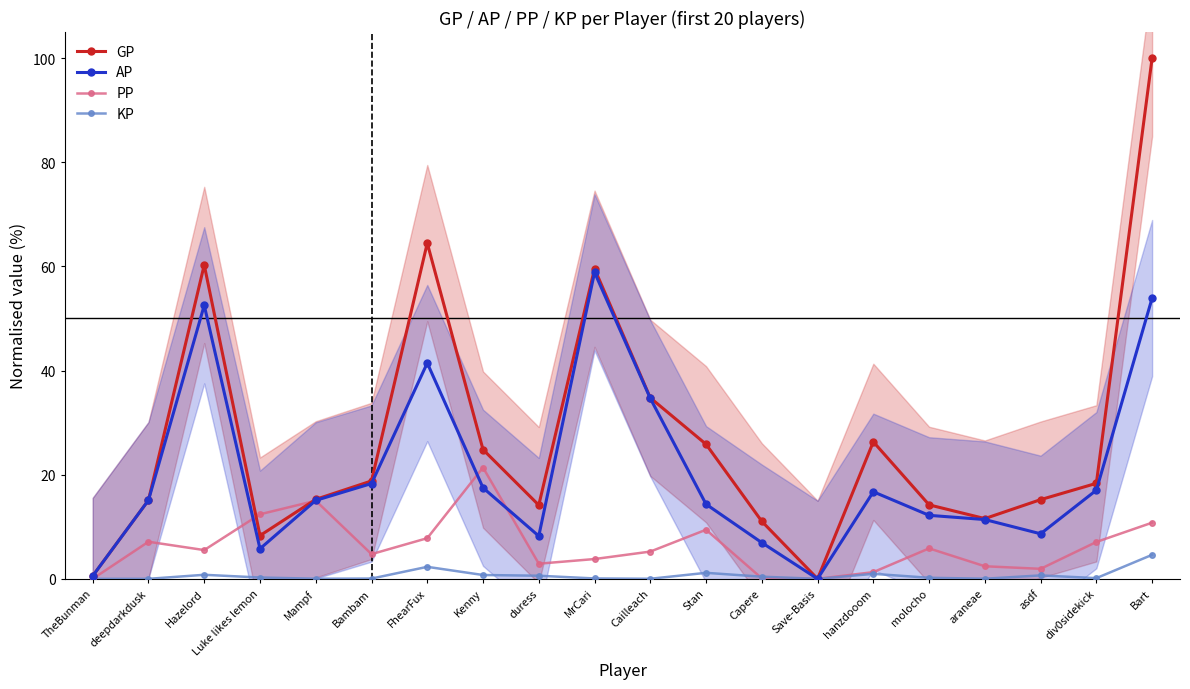

Which series has the largest total across all categories?

GP